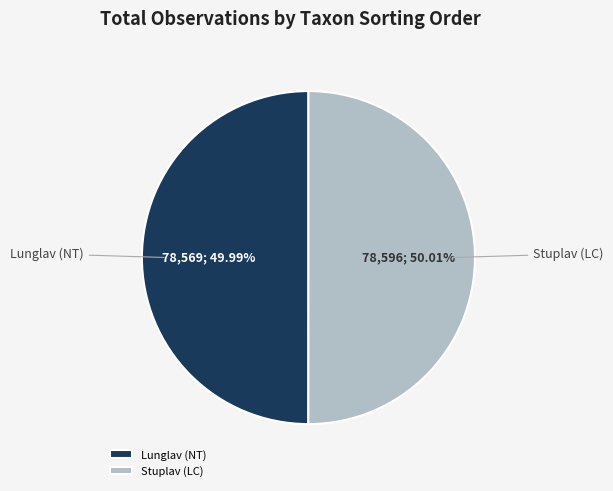

What is the ratio of the value at Stuplav (LC) to the value at Lunglav (NT)?

1.0